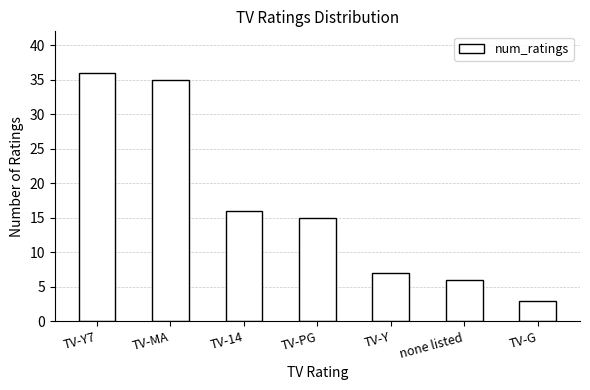

Are the bars horizontal?

No